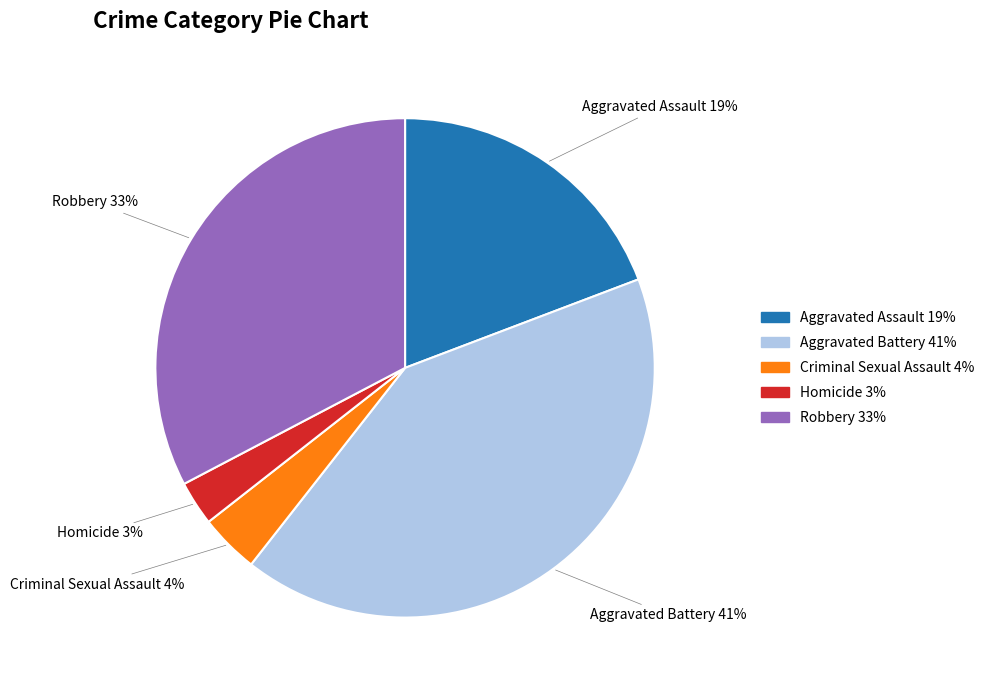

What is the largest slice in the pie chart?

Aggravated Battery